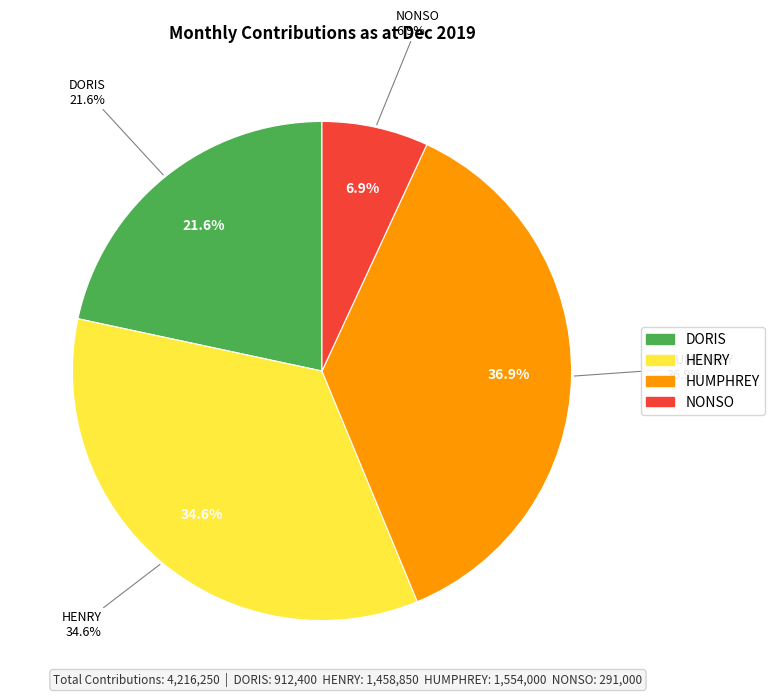

Do HUMPHREY and HENRY together represent more than half of the pie?

Yes